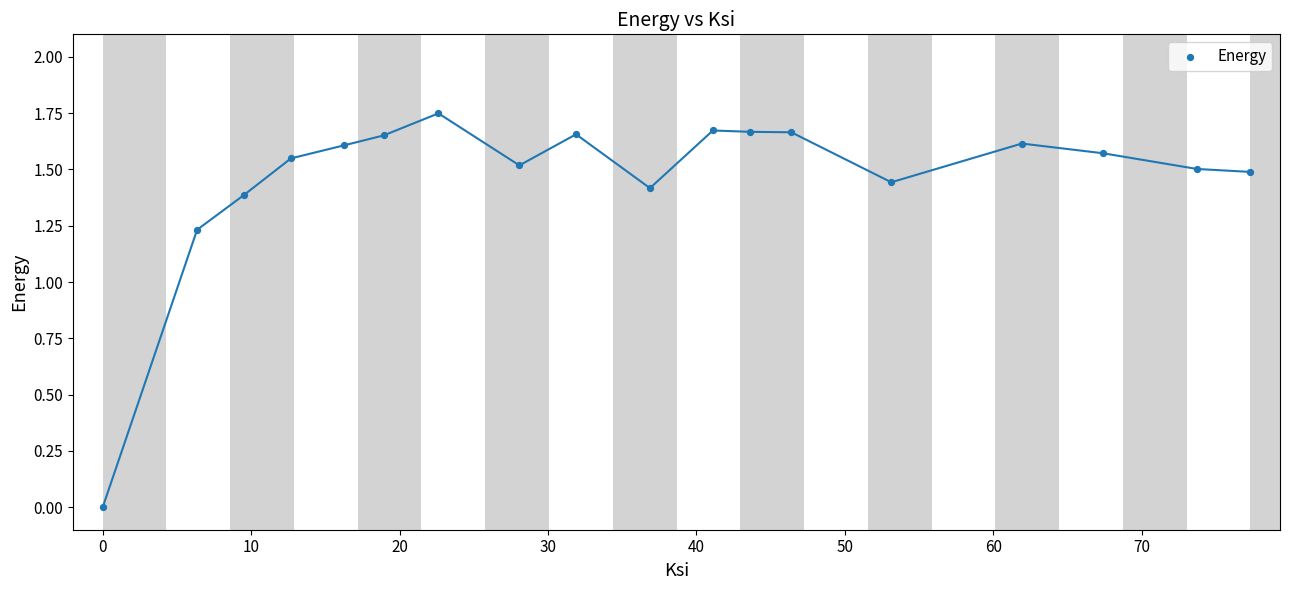

What is the range of X values (max minus min)?

77.3